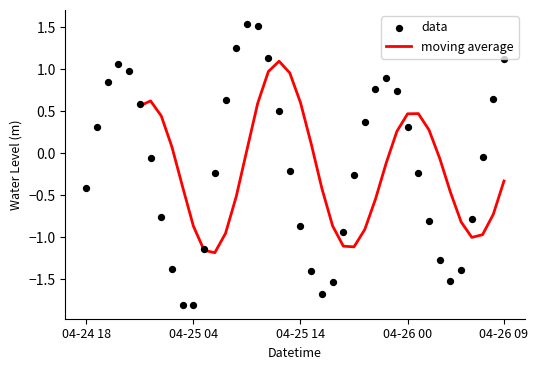

What is the change in value from 2023-04-25 15:00:00 to 2023-04-26 08:00:00?

+2.1